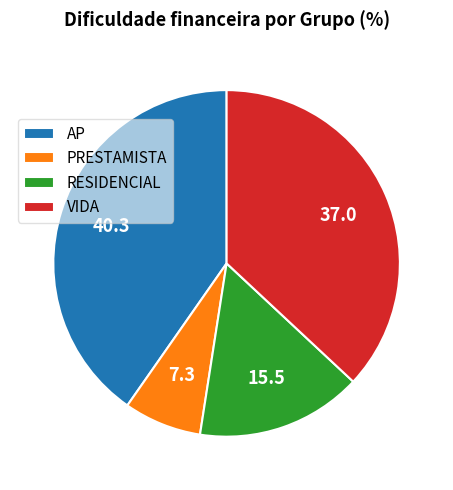

Which slice is the smallest?

PRESTAMISTA